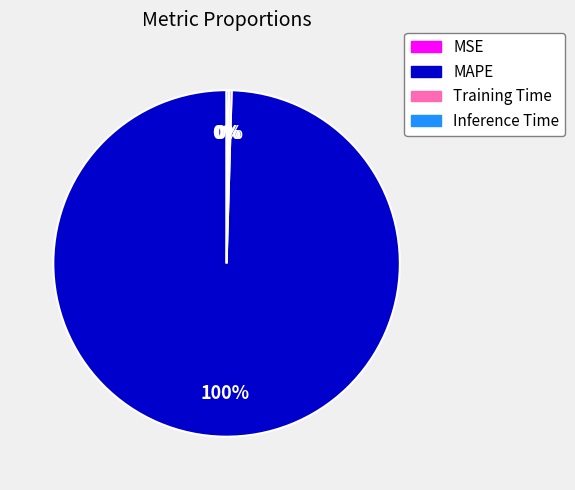

What is the largest slice in the pie chart?

MAPE